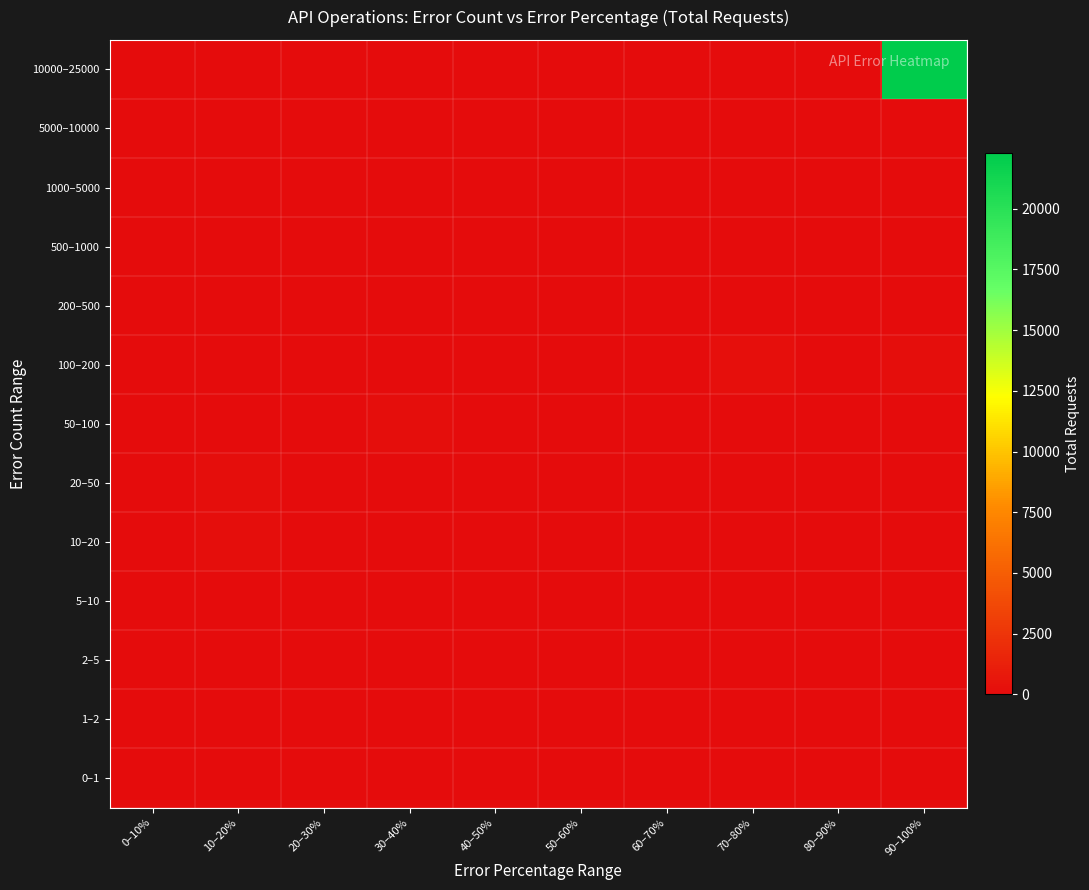

Reading right to left, list all the values displayed in this chart.

0–1: 90–100%=0	80–90%=0	70–80%=0	60–70%=0	50–60%=0	40–50%=0	30–40%=0	20–30%=0	10–20%=0	0–10%=0
1–2: 90–100%=0	80–90%=0	70–80%=0	60–70%=0	50–60%=0	40–50%=0	30–40%=0	20–30%=0	10–20%=15	0–10%=11
2–5: 90–100%=3	80–90%=0	70–80%=0	60–70%=5	50–60%=8	40–50%=0	30–40%=17	20–30%=0	10–20%=30	0–10%=0
5–10: 90–100%=0	80–90%=0	70–80%=0	60–70%=0	50–60%=16	40–50%=0	30–40%=26	20–30%=63	10–20%=0	0–10%=0
10–20: 90–100%=0	80–90%=0	70–80%=0	60–70%=0	50–60%=0	40–50%=33	30–40%=0	20–30%=75	10–20%=122	0–10%=0
20–50: 90–100%=48	80–90%=0	70–80%=0	60–70%=0	50–60%=0	40–50%=0	30–40%=0	20–30%=0	10–20%=171	0–10%=0
50–100: 90–100%=66	80–90%=0	70–80%=0	60–70%=0	50–60%=0	40–50%=0	30–40%=164	20–30%=0	10–20%=0	0–10%=0
100–200: 90–100%=110	80–90%=0	70–80%=255	60–70%=0	50–60%=0	40–50%=0	30–40%=0	20–30%=0	10–20%=0	0–10%=0
200–500: 90–100%=0	80–90%=0	70–80%=0	60–70%=0	50–60%=0	40–50%=0	30–40%=0	20–30%=0	10–20%=0	0–10%=0
500–1000: 90–100%=0	80–90%=0	70–80%=0	60–70%=0	50–60%=0	40–50%=0	30–40%=0	20–30%=0	10–20%=0	0–10%=0
1000–5000: 90–100%=0	80–90%=0	70–80%=0	60–70%=0	50–60%=0	40–50%=0	30–40%=0	20–30%=0	10–20%=0	0–10%=0
5000–10000: 90–100%=0	80–90%=0	70–80%=0	60–70%=0	50–60%=0	40–50%=0	30–40%=0	20–30%=0	10–20%=0	0–10%=0
10000–25000: 90–100%=22295	80–90%=0	70–80%=0	60–70%=0	50–60%=0	40–50%=0	30–40%=0	20–30%=0	10–20%=0	0–10%=0